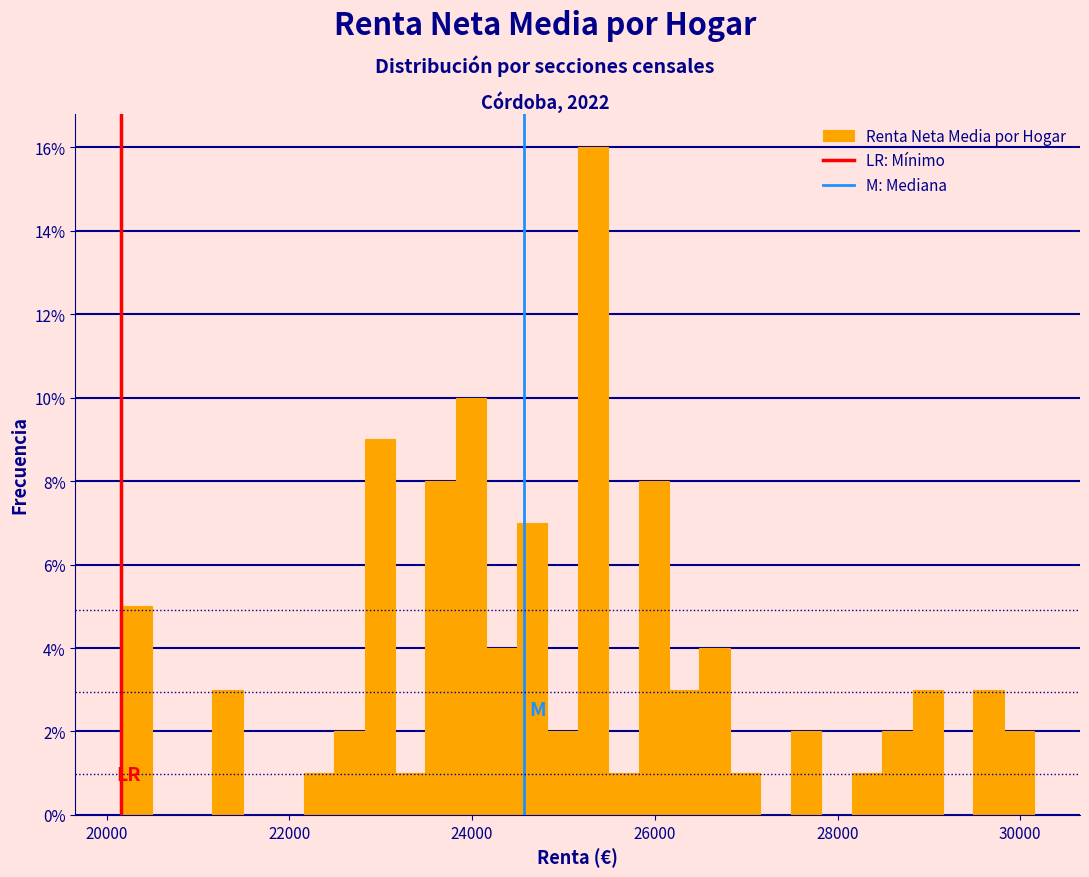

Around what value on the x-axis is the tallest bar? Give the approximate position of its centre, as read against the axis.

25400